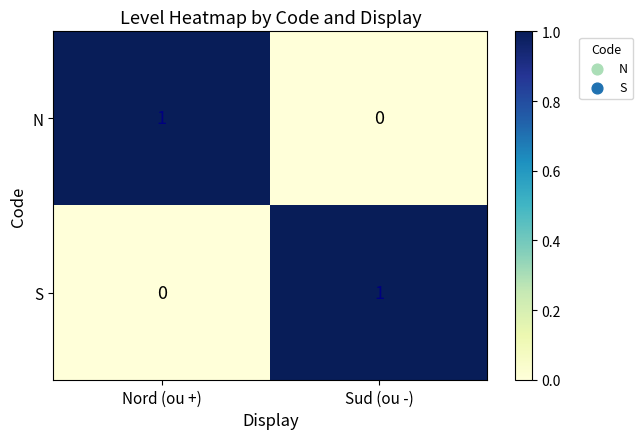

True or false: S has a value of 1 at Sud (ou -).

True